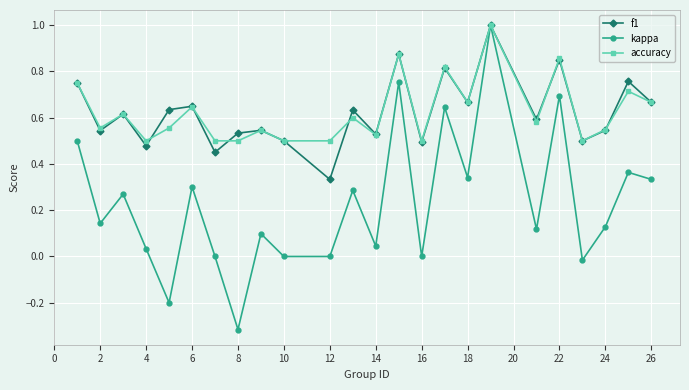

Which series has the largest range (max minus min)?

kappa